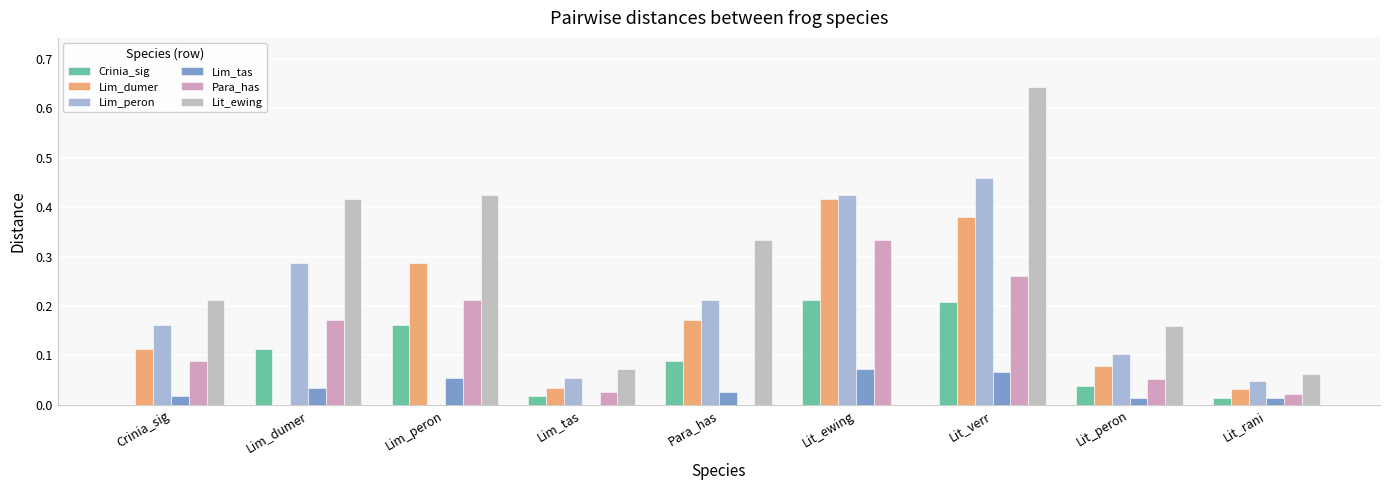

How many groups of bars are there?

9